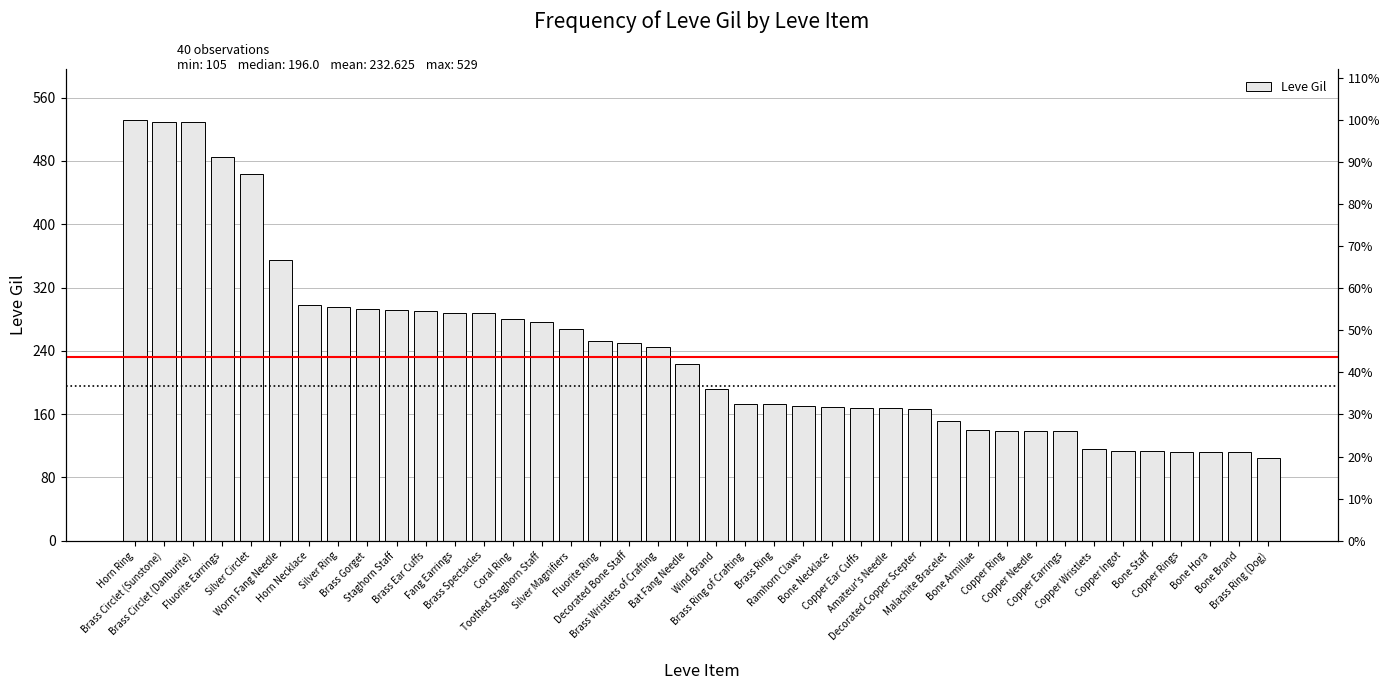

Where does the data first go above 223?

Horn Ring